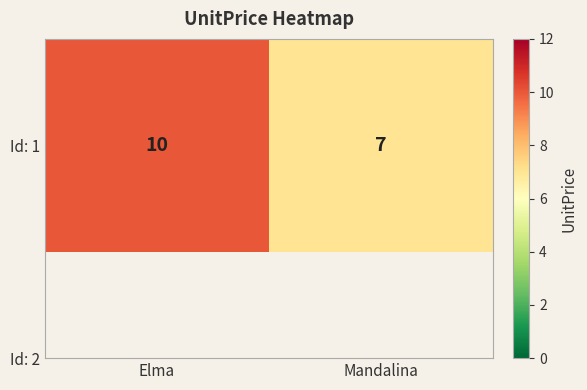

Reading left to right, extract all data points from this chart.

10	7